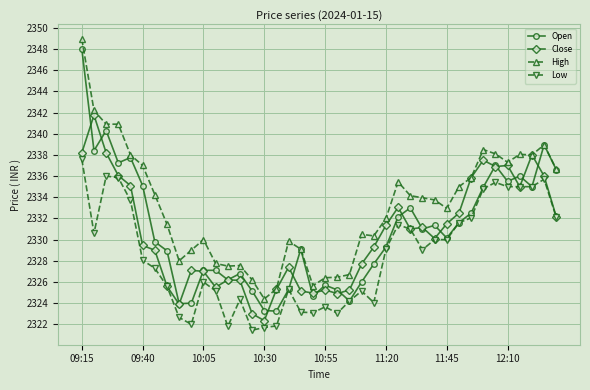

How many lines are shown in the chart?

4